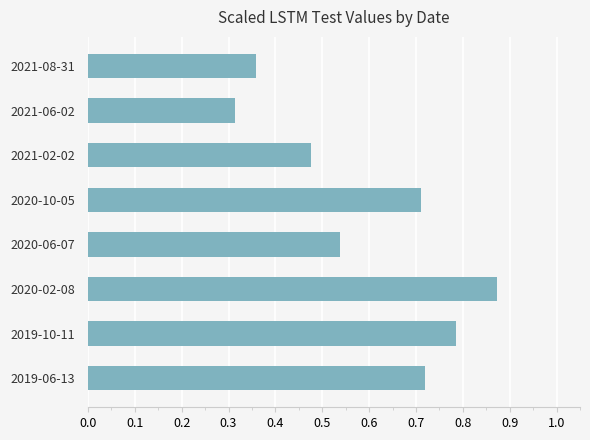

Where is the data nearest to the value 0?

2021-06-02